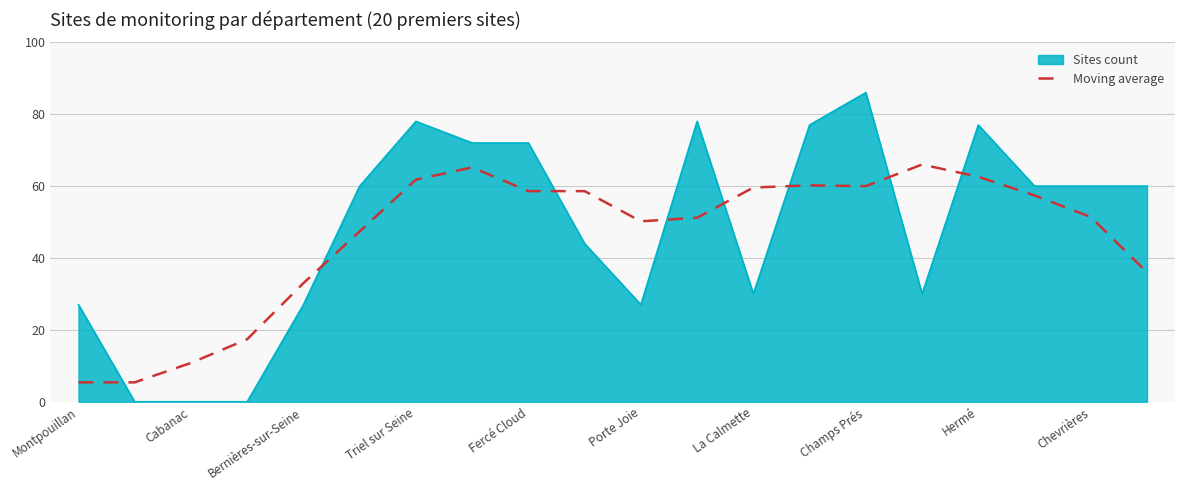

What is the maximum value shown in the chart?

86.0